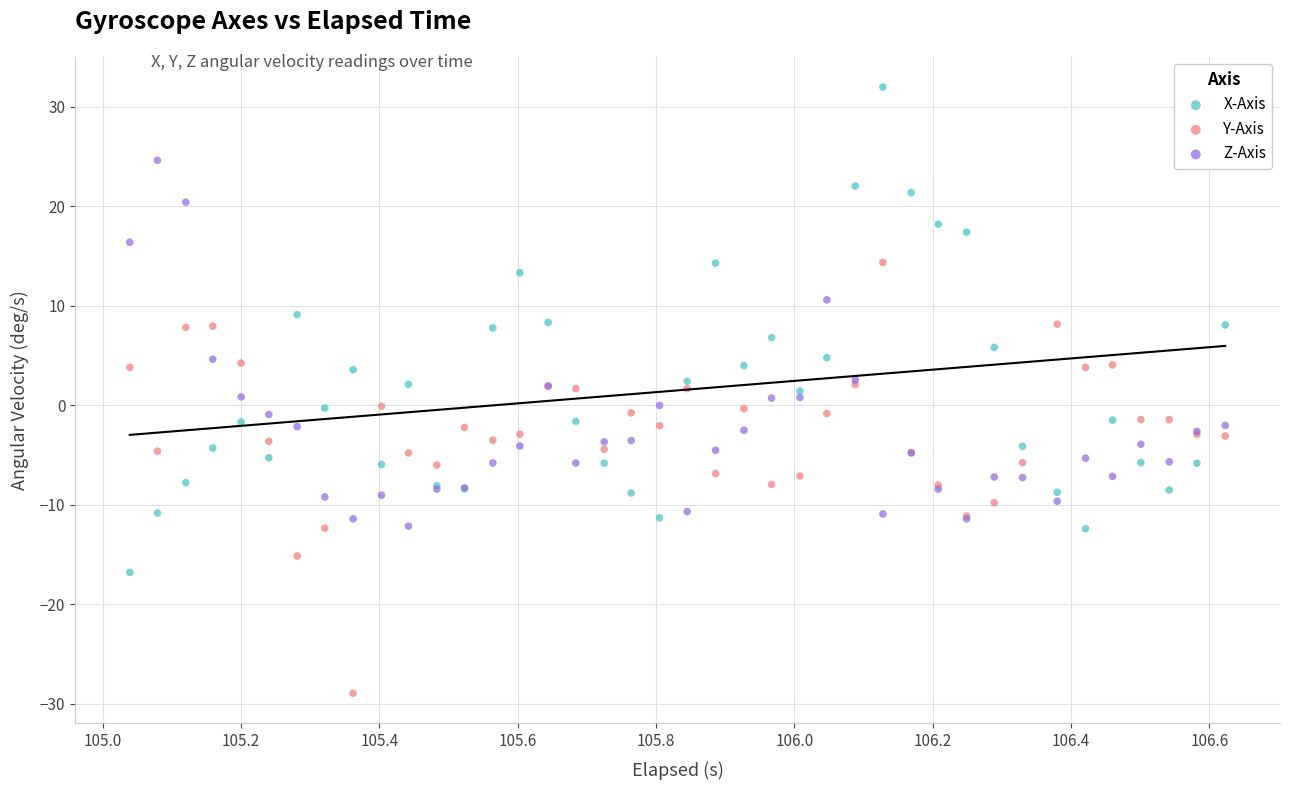

Which series reaches the minimum Y coordinate?

Y-Axis